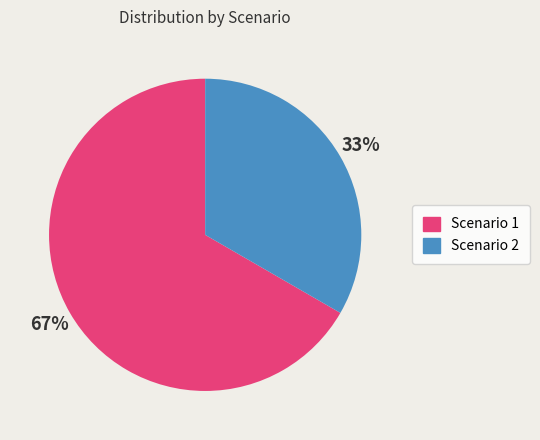

What is the largest slice in the pie chart?

Scenario 1